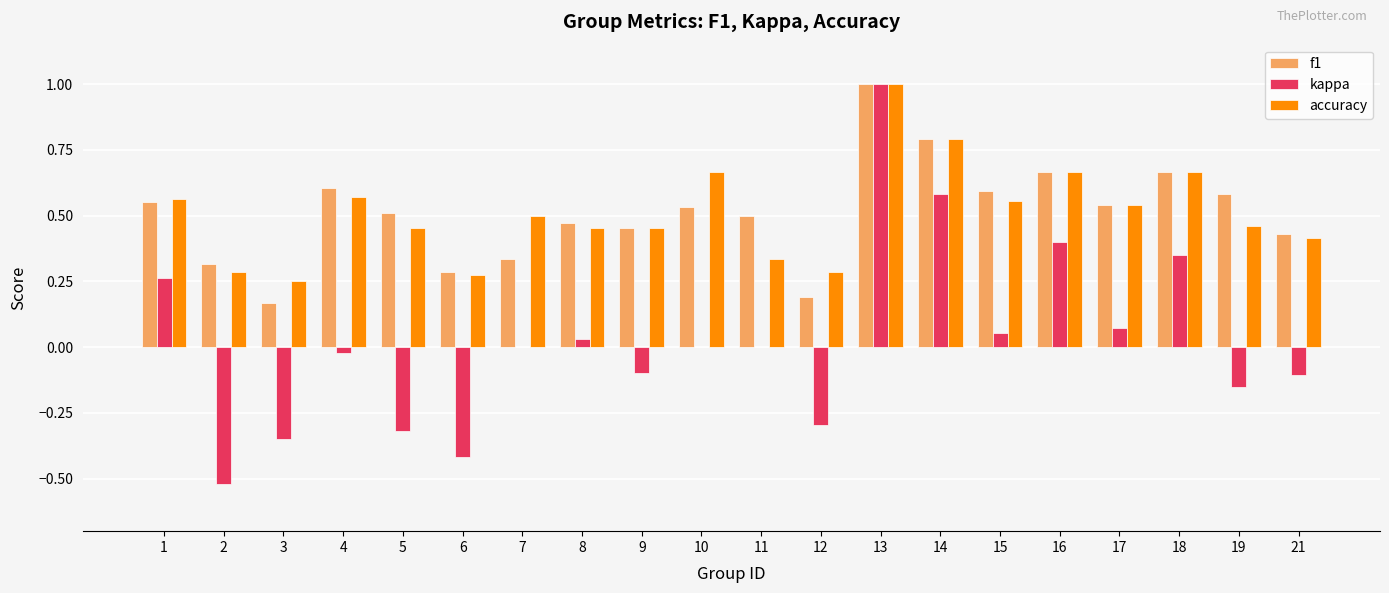

The value of f1 at 3 is 0.2. True or false?

True